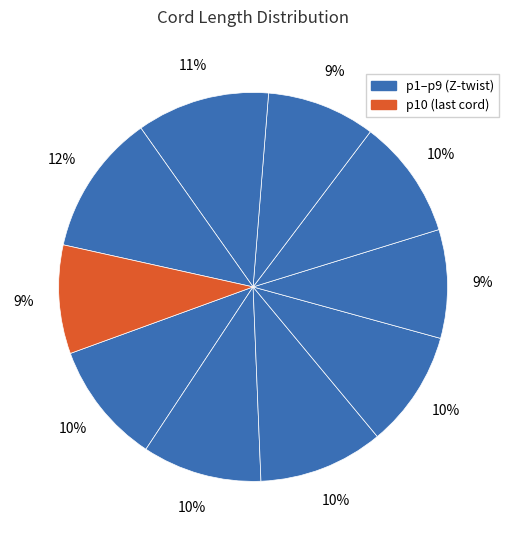

Count the number of slices in the pie.

10